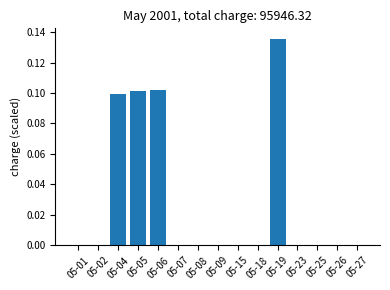

The value at 05-09 is 0.1. True or false?

False